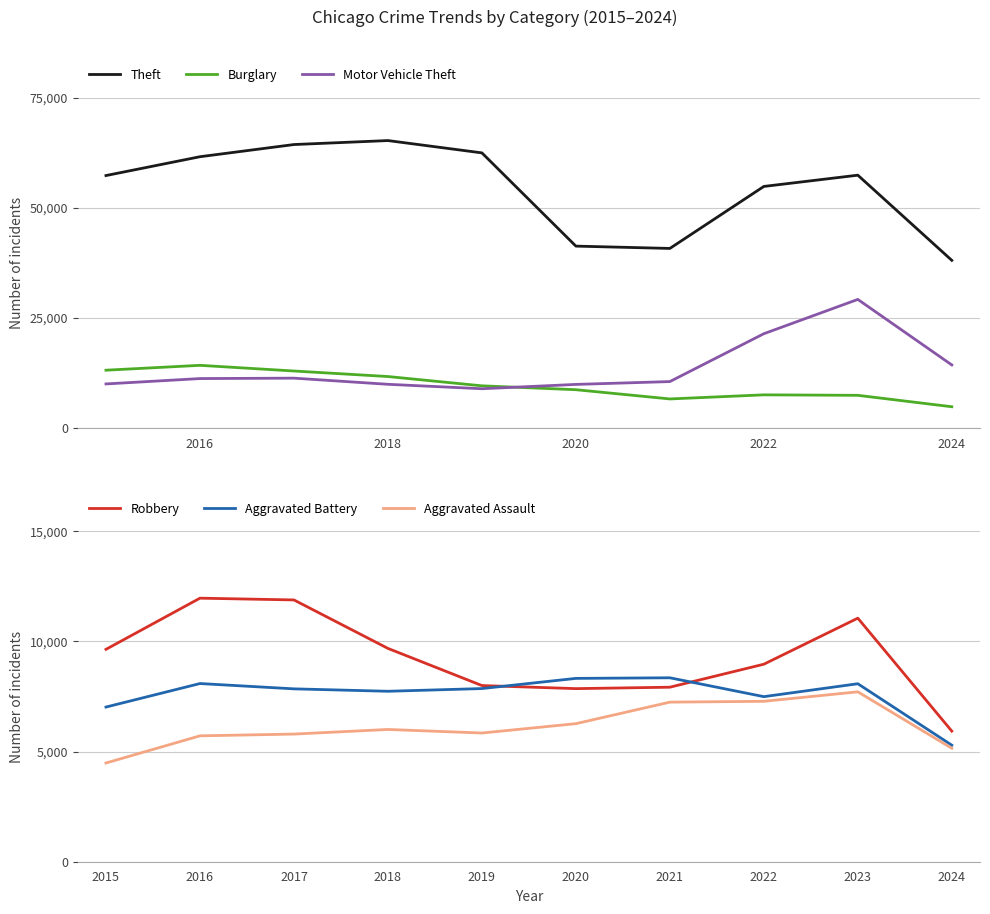

What is the label of the 9th point from the right?

2016